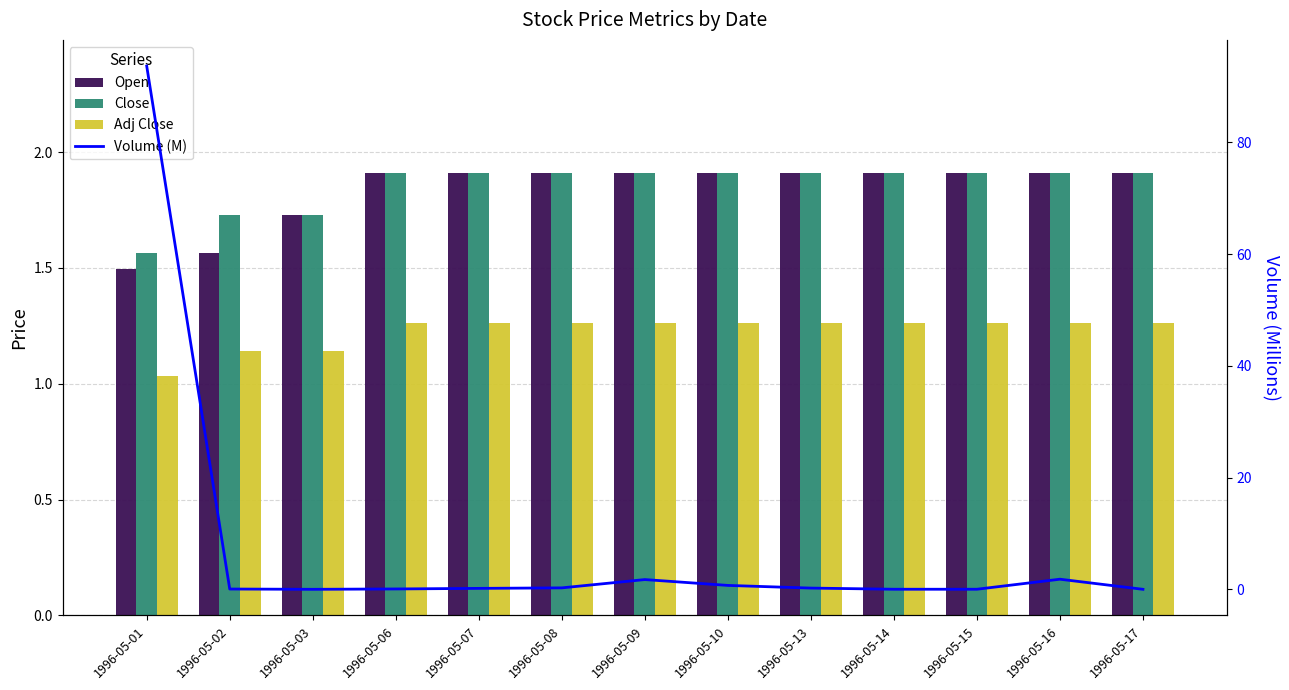

What is the value of the Open bar at the 1st from the left?

1.5